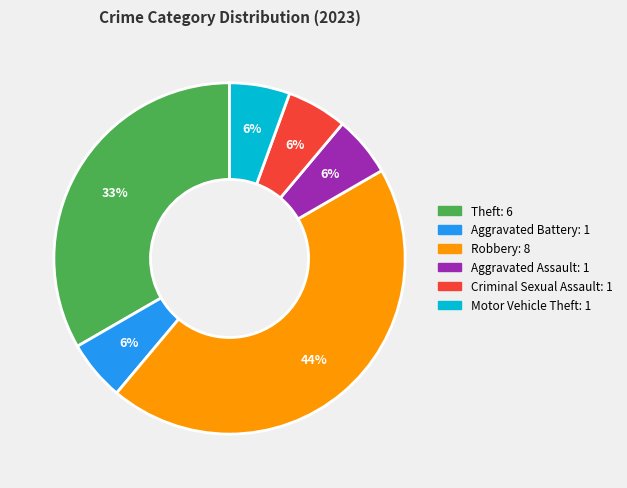

Combined, do Aggravated Battery and Motor Vehicle Theft account for over 50%?

No